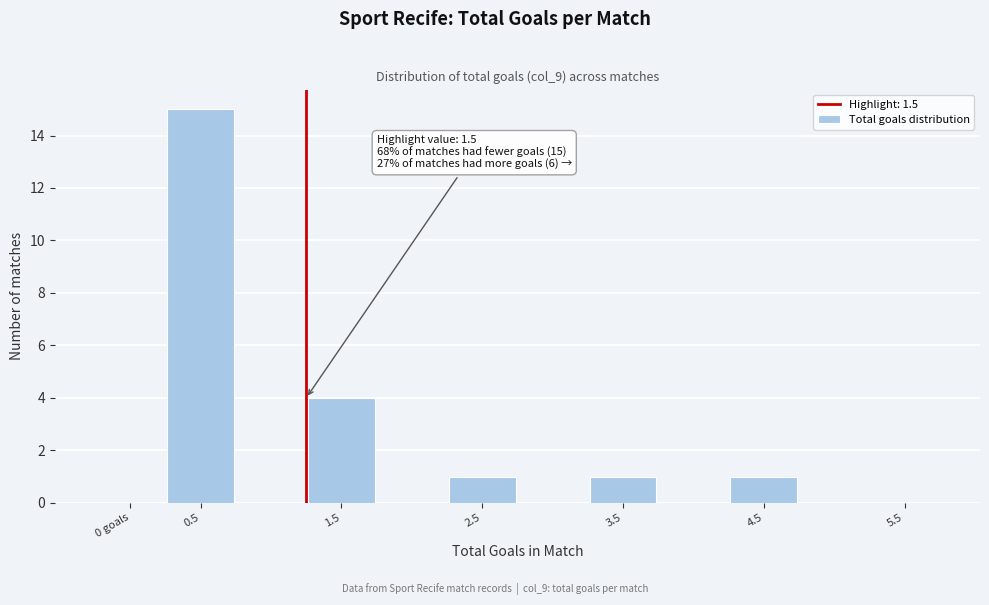

Reading left to right, what are all the values shown in this chart?

0 goals=0	0.5=15	1.5=4	2.5=1	3.5=1	4.5=1	5.5=0